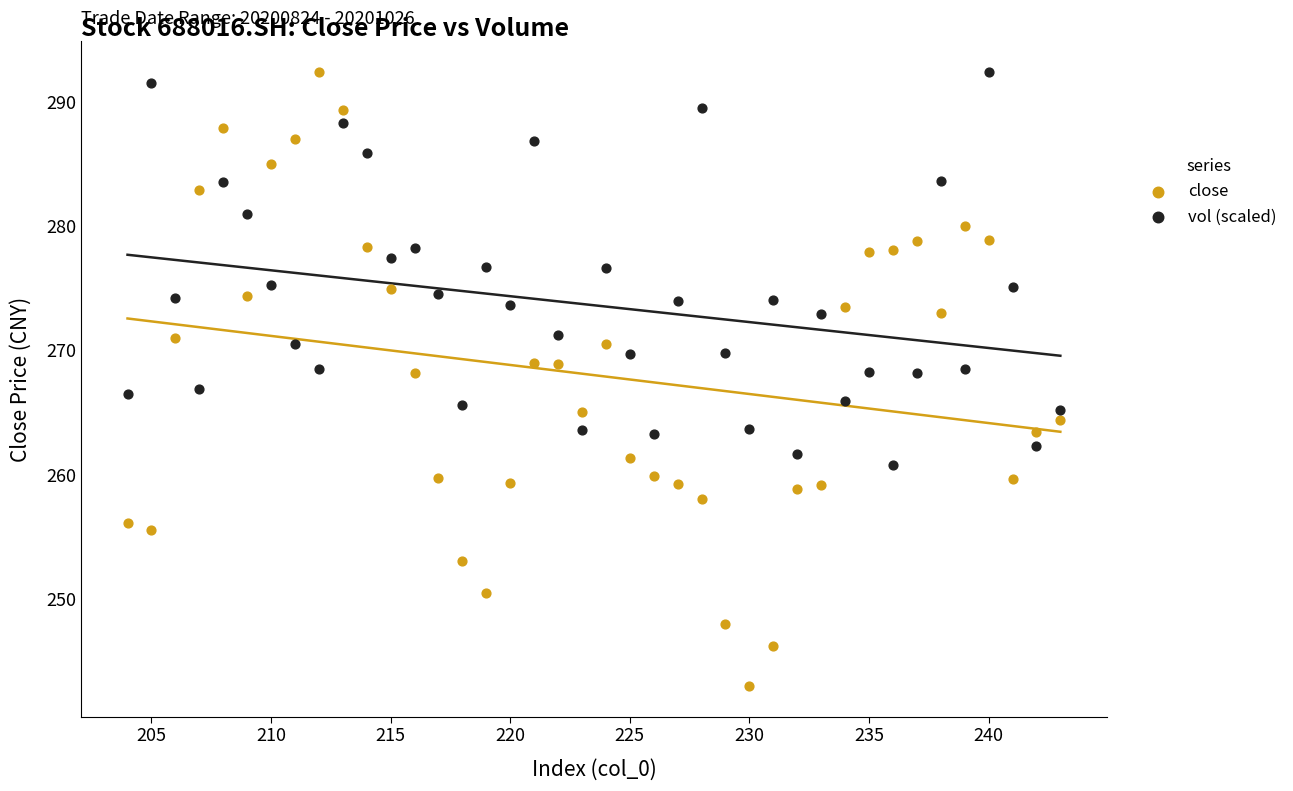

Which series has the largest Y range (max minus min)?

close